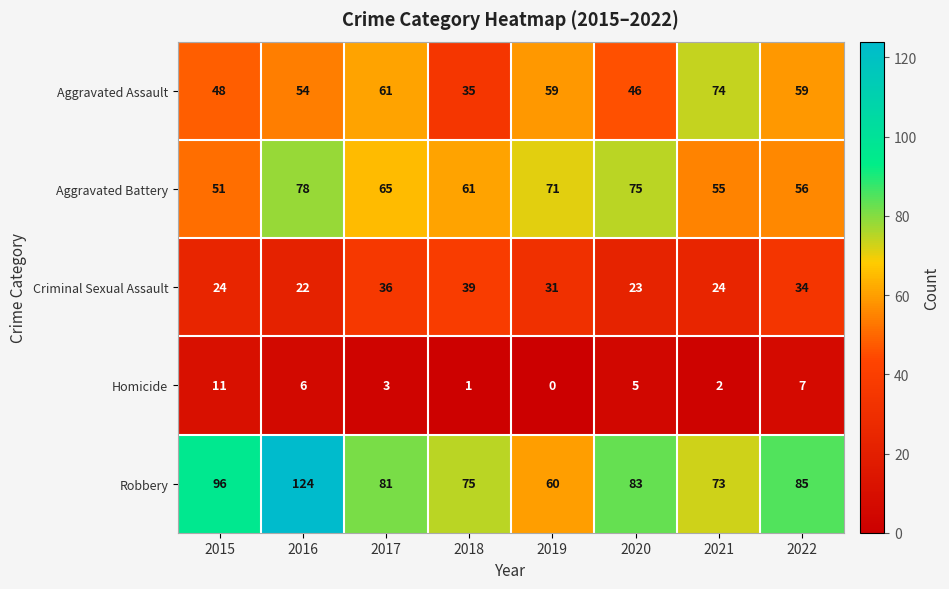

Is the value of Criminal Sexual Assault at 2018 greater than the value of Robbery at 2021?

No